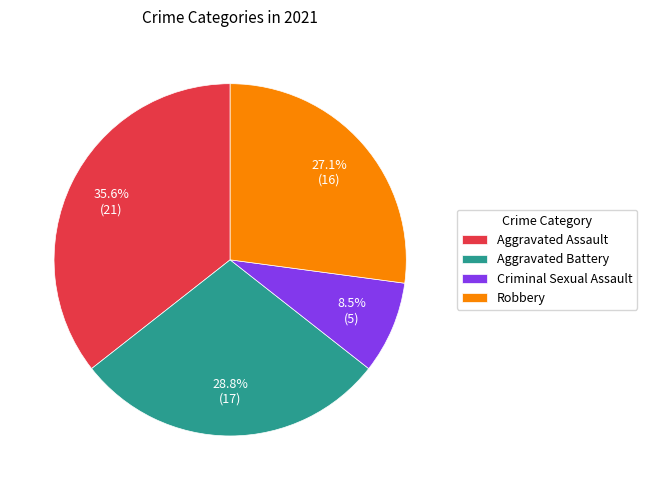

Is there a majority slice in this chart?

No